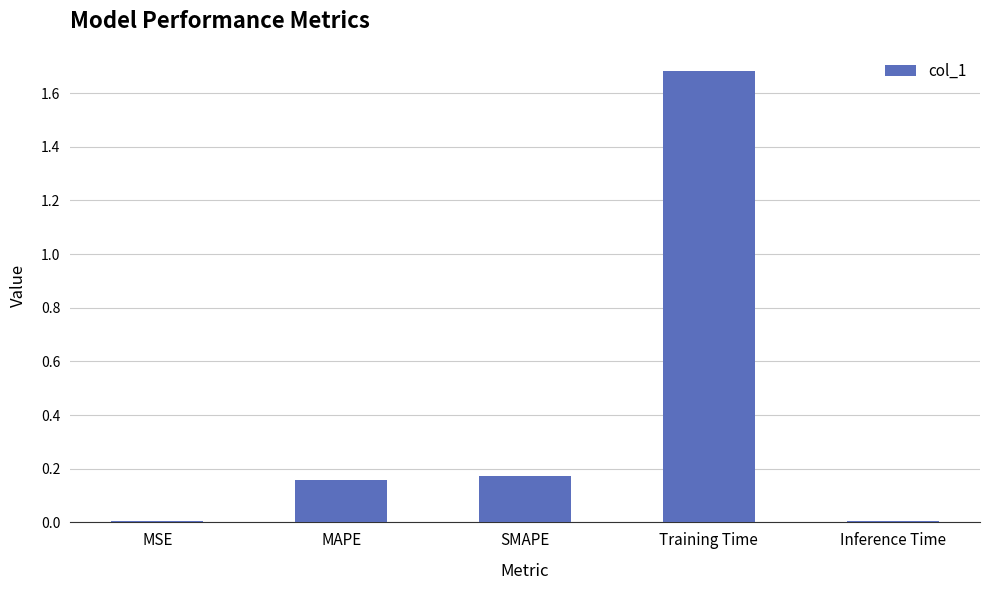

Which category has the highest value across all series?

Training Time